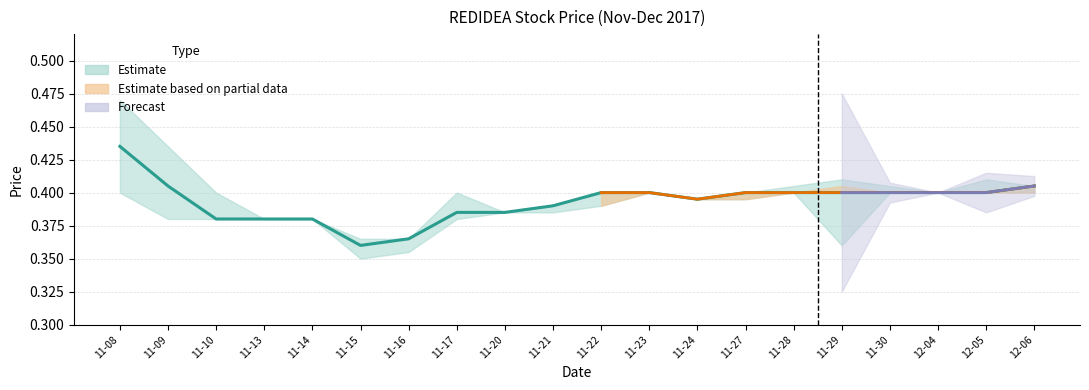

Rank the categories by value from highest to lowest.

11-08, 11-09, 12-06, 11-22, 11-23, 11-27, 11-28, 11-29, 11-30, 12-04, 12-05, 11-24, 11-21, 11-17, 11-20, 11-10, 11-13, 11-14, 11-16, 11-15